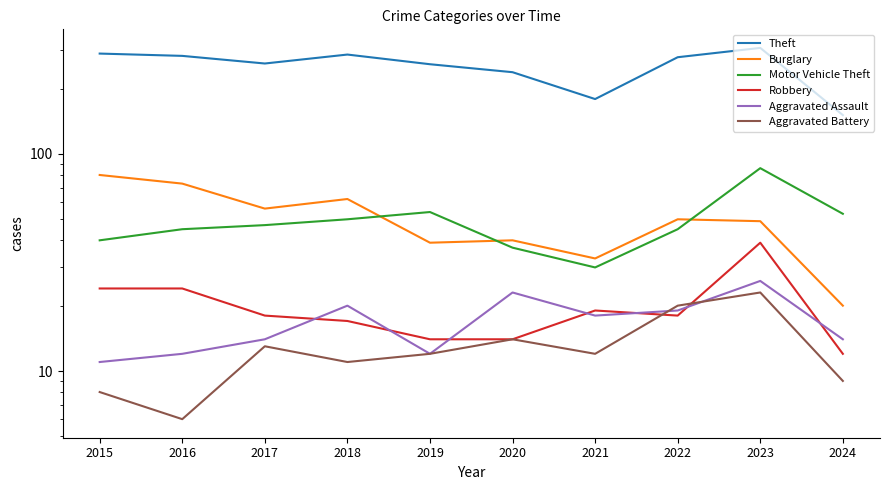

How many lines are shown in the chart?

6